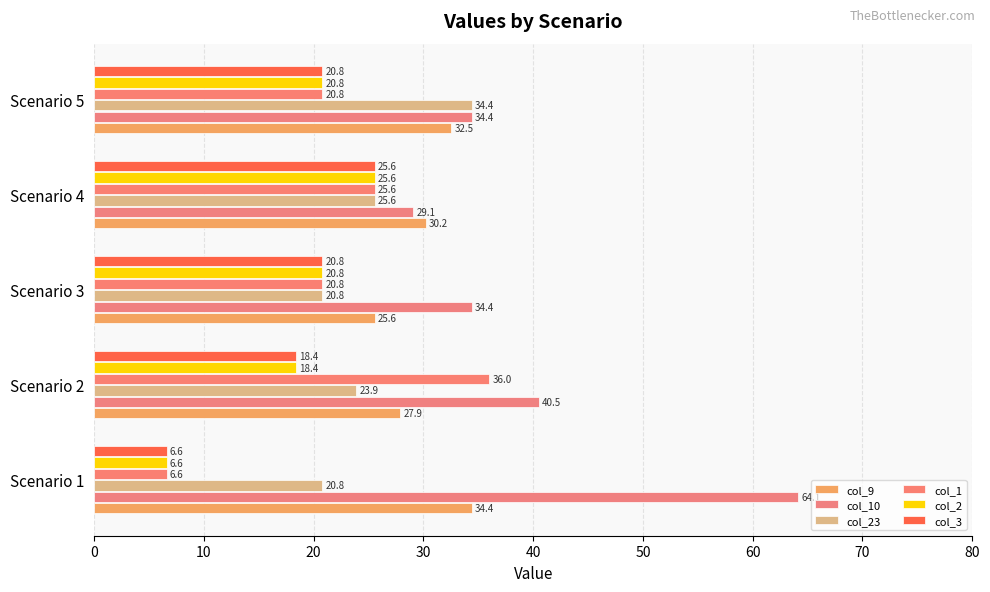

What is the highest value of the col_23 series?

34.4